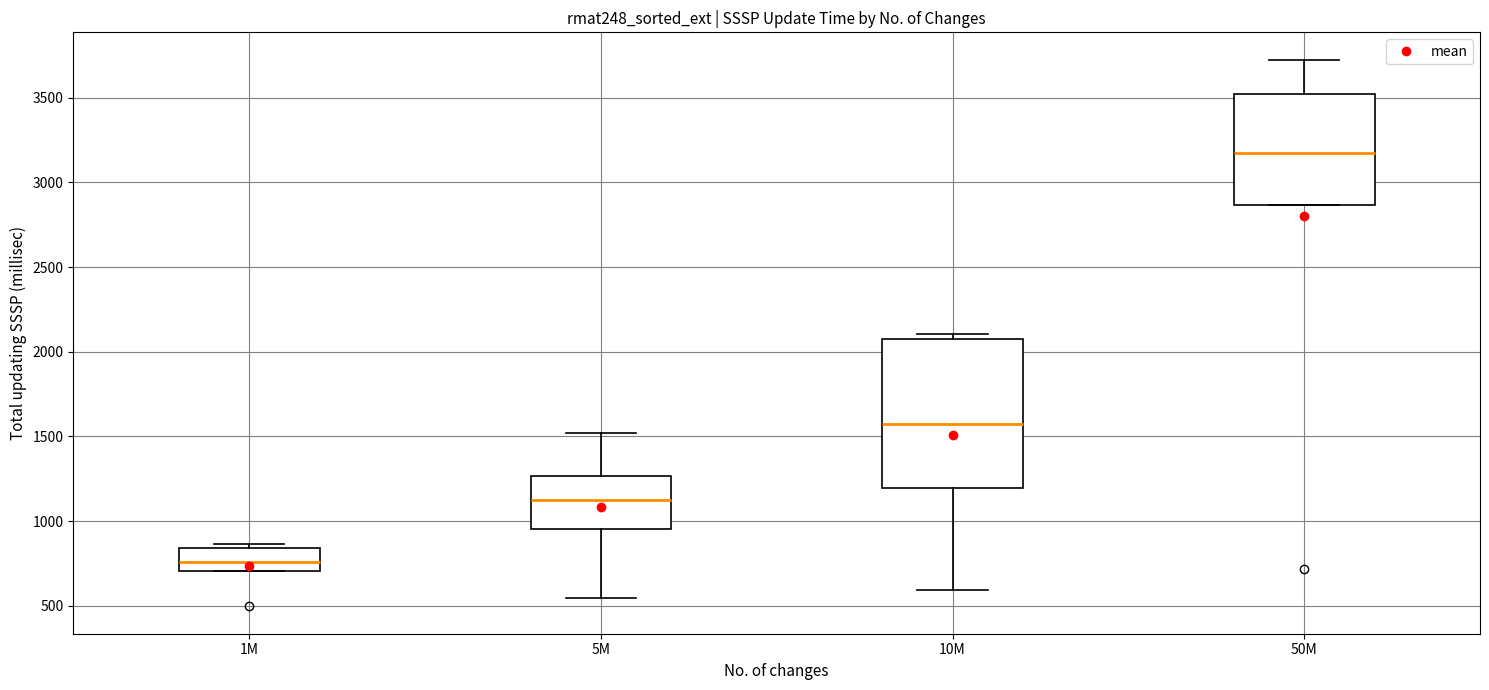

Which box has the lowest median line?

1M